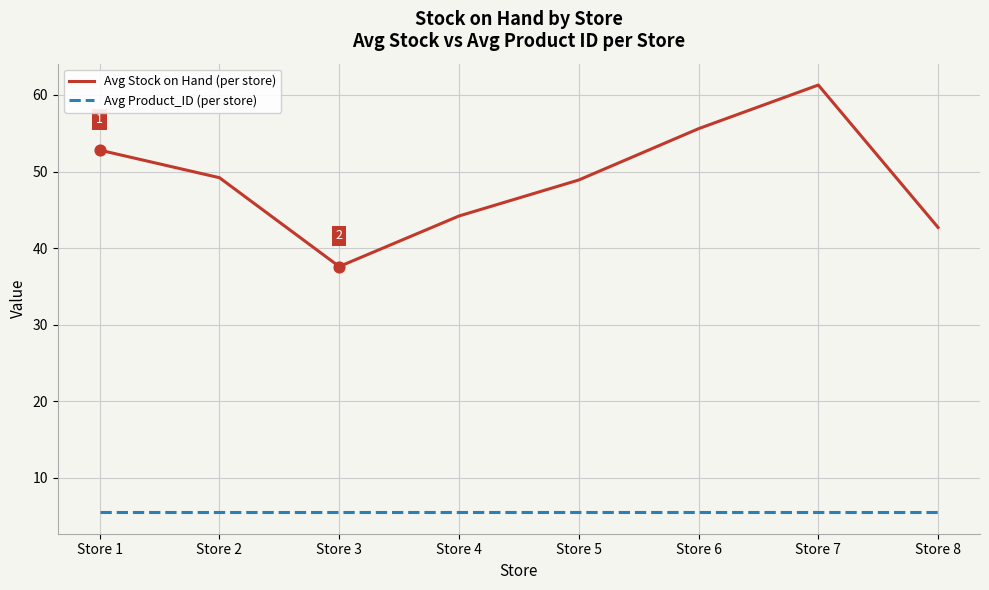

Which series changed the most between Store 2 and Store 6?

Avg Stock on Hand (per store)